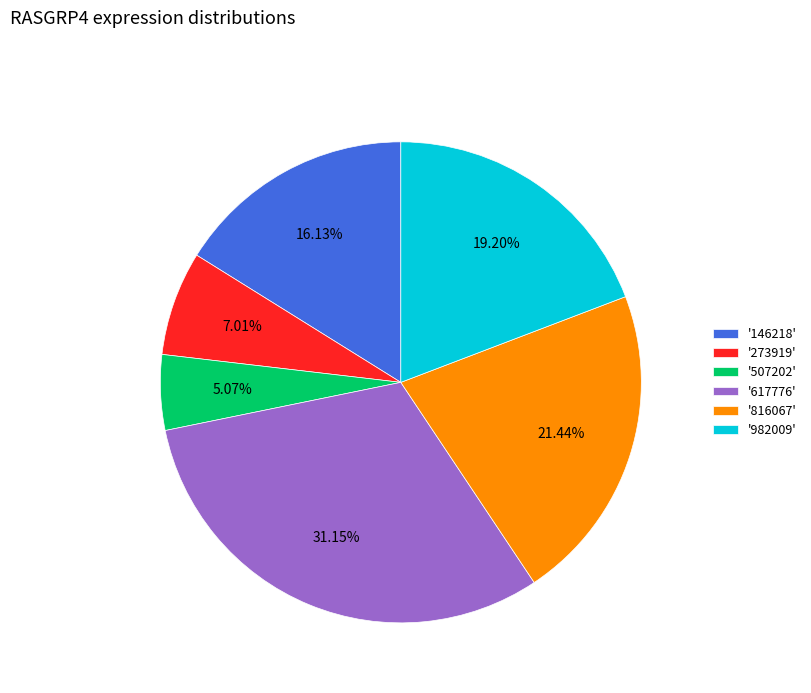

Rank the categories by value from highest to lowest.

'617776', '816067', '982009', '146218', '273919', '507202'